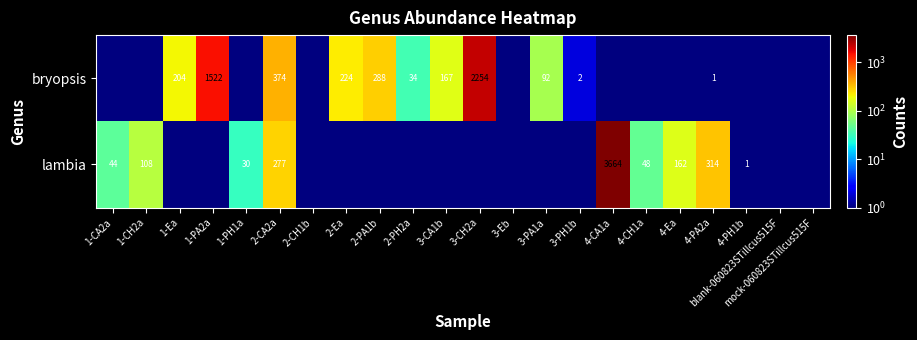

True or false: bryopsis has a value of 298.1 at 3-CA1b.

False